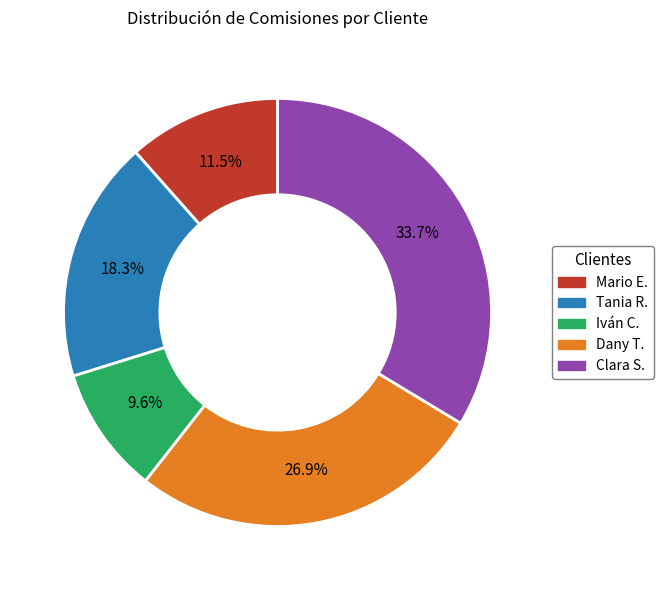

Combined, what portion of the pie is Mario E. and Clara S.?

45.2%